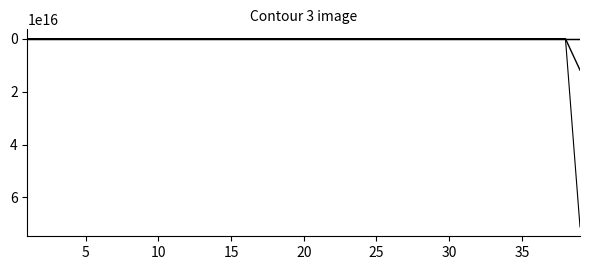

What is the smallest value displayed?

-0.4